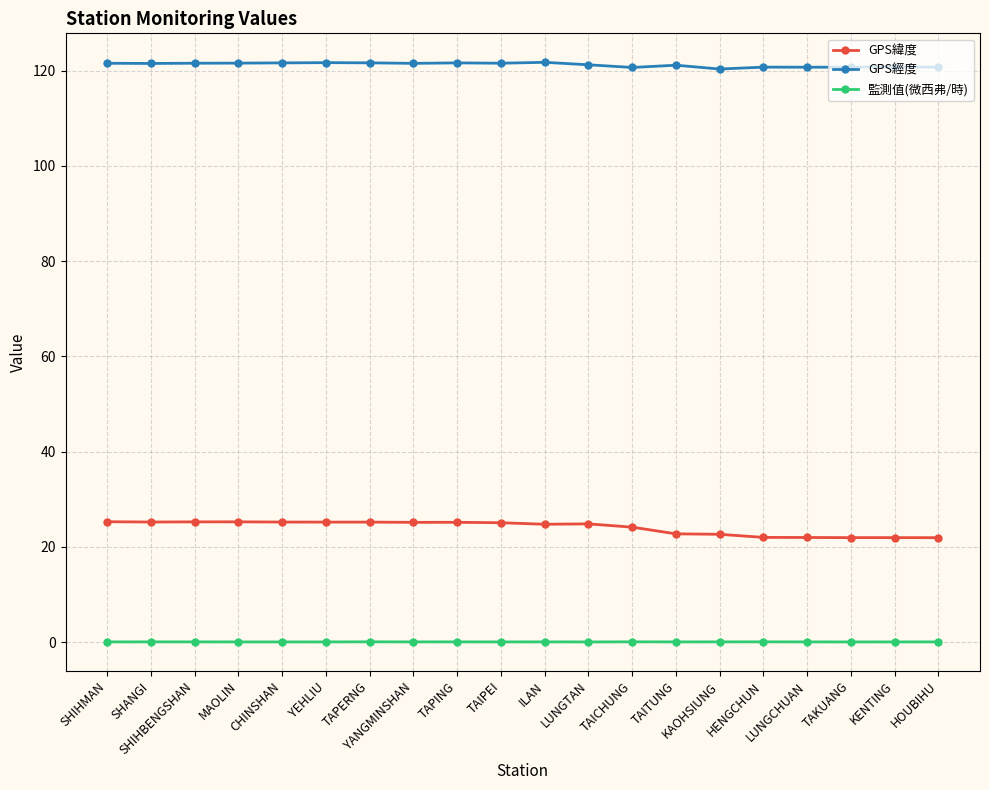

Is this an area chart (filled region under the line)?

No